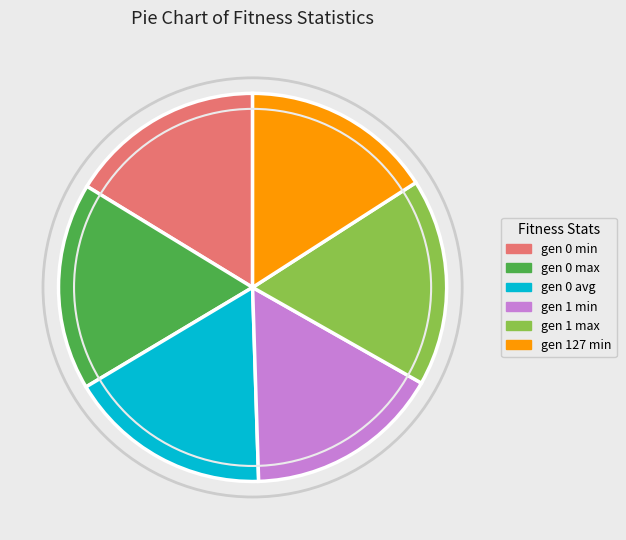

Does gen 0 min account for over 50% of the chart?

No